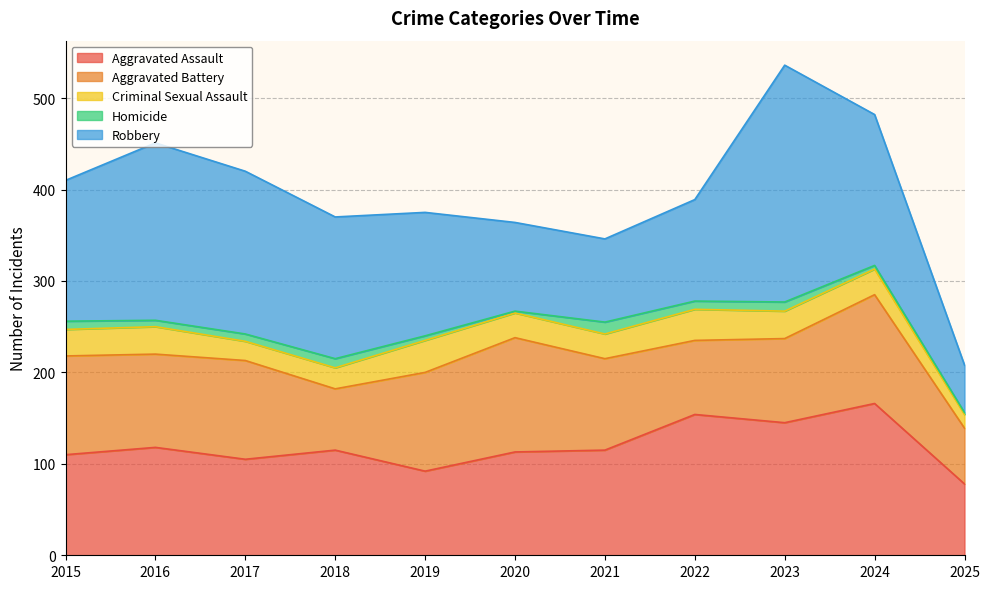

Which series has the largest total across all categories?

Robbery